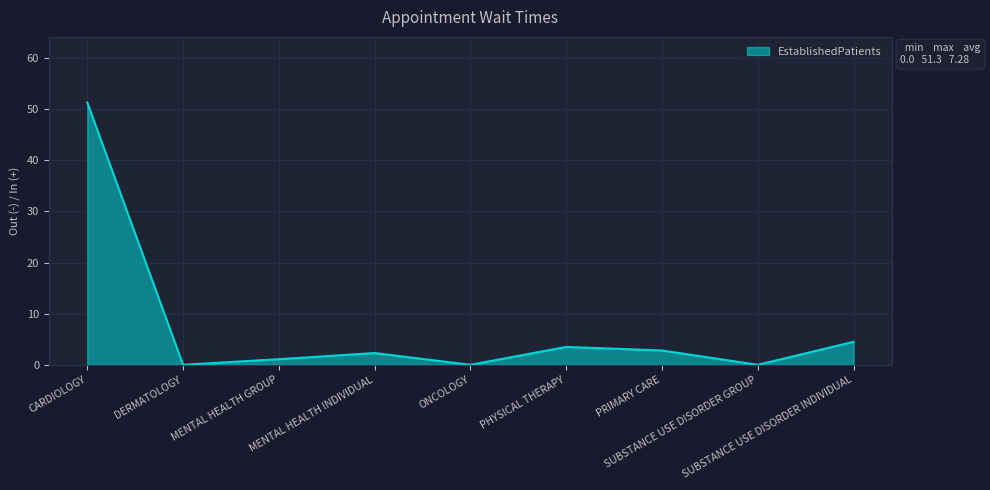

Reading left to right, what are all the values shown in this chart?

CARDIOLOGY=51.3	DERMATOLOGY=0.0	MENTAL HEALTH GROUP=1.1	MENTAL HEALTH INDIVIDUAL=2.3	ONCOLOGY=0.0	PHYSICAL THERAPY=3.5	PRIMARY CARE=2.8	SUBSTANCE USE DISORDER GROUP=0.0	SUBSTANCE USE DISORDER INDIVIDUAL=4.5